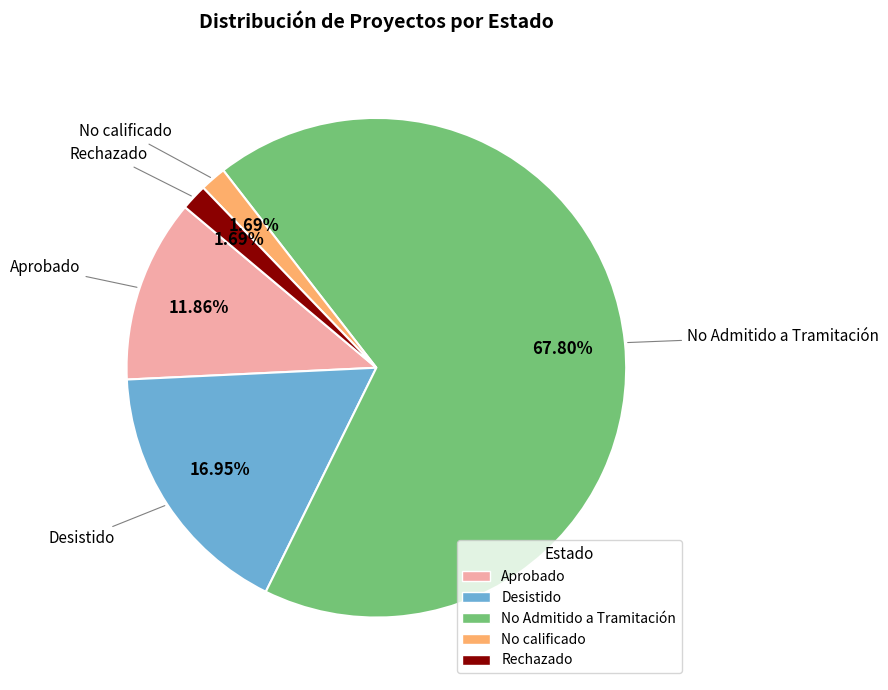

To the nearest percent, what portion does Desistido represent?

17%